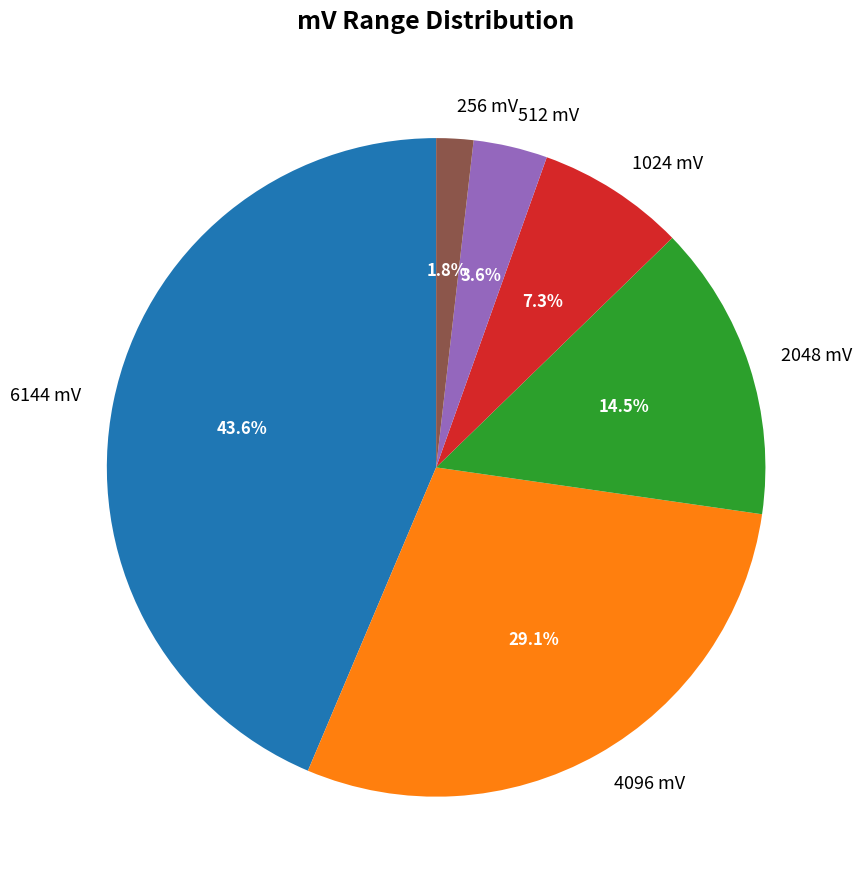

Between 256 mV and 2048 mV, which is larger?

2048 mV